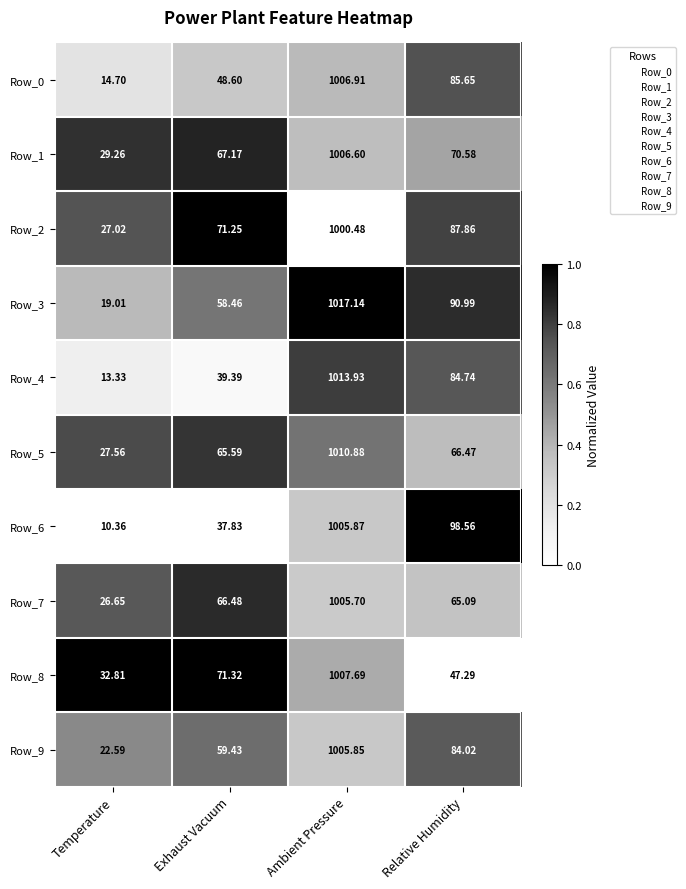

At which label does Row_7 first exceed 66?

Exhaust Vacuum